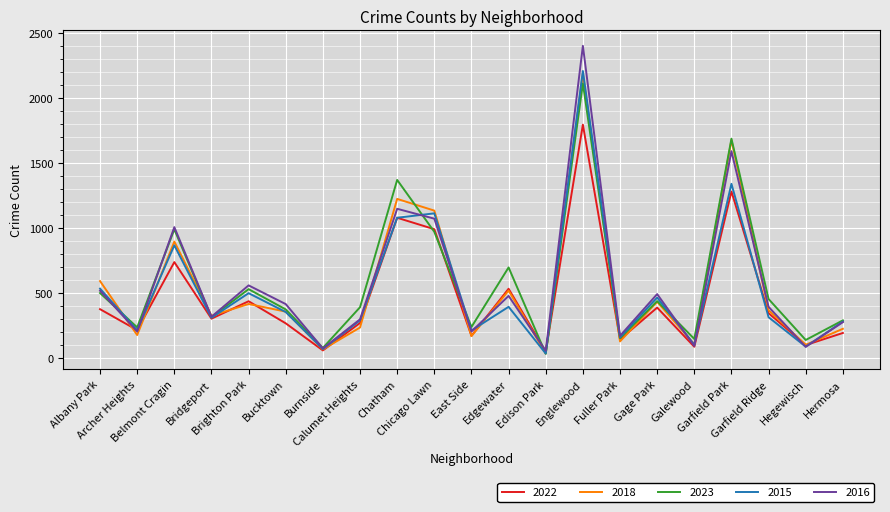

Does the chart have visible grid lines?

Yes